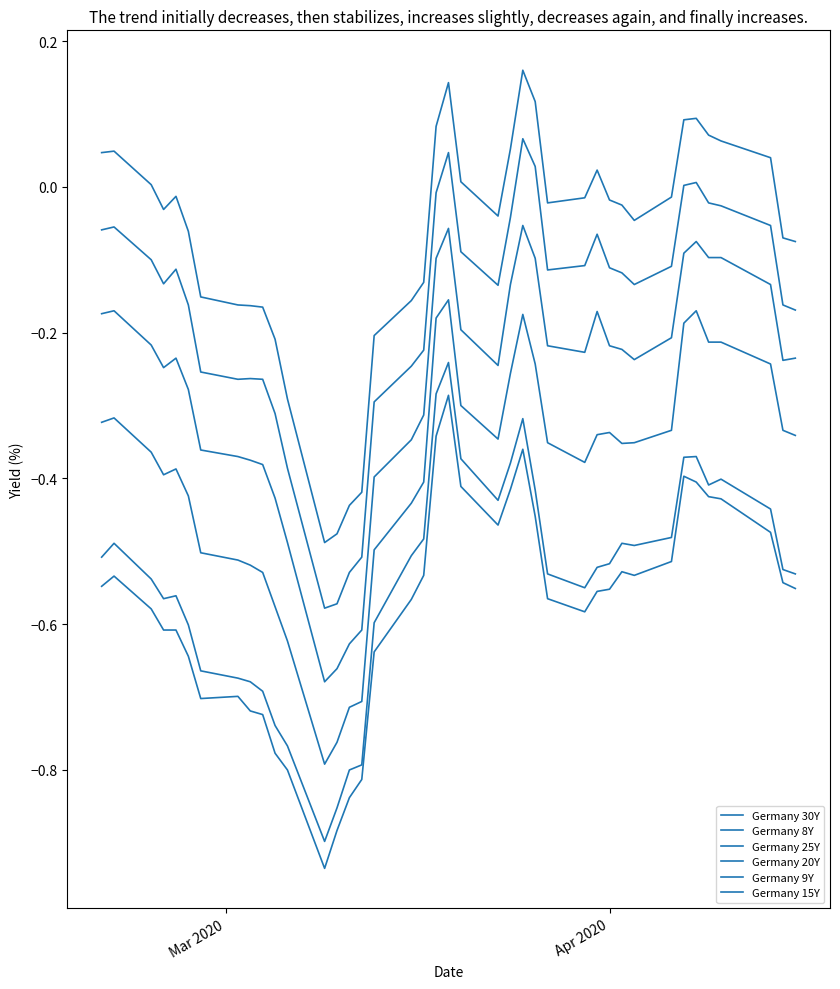

True or false: Germany 30Y has more than 0 points higher than both neighbors.

True